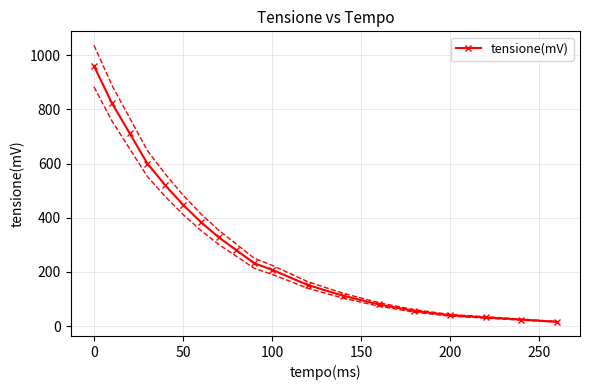

Reading right to left, what are all the values shown in this chart?

16	24	32	40	56	80	112	152	208	232	280	328	384	448	520	600	712	824	960